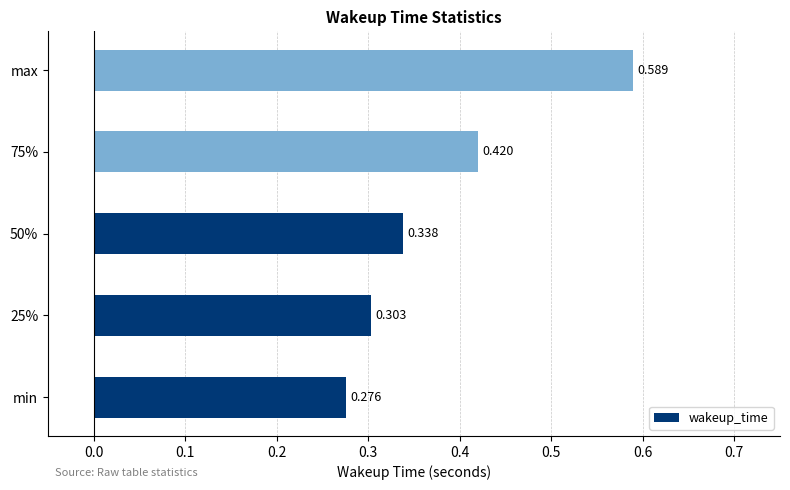

Which has a higher value, 25% or max?

max